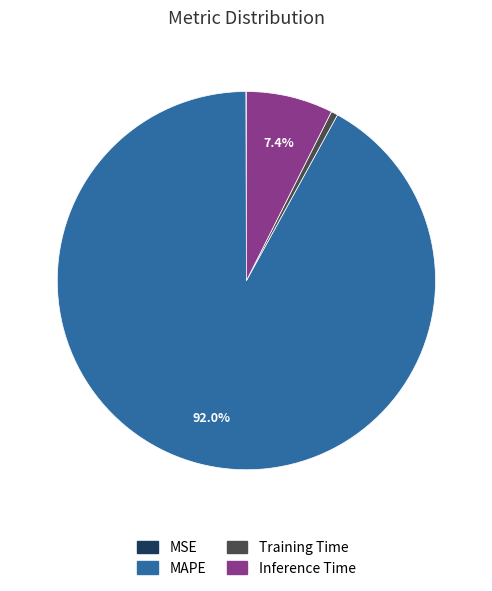

Does any single category account for the majority?

Yes